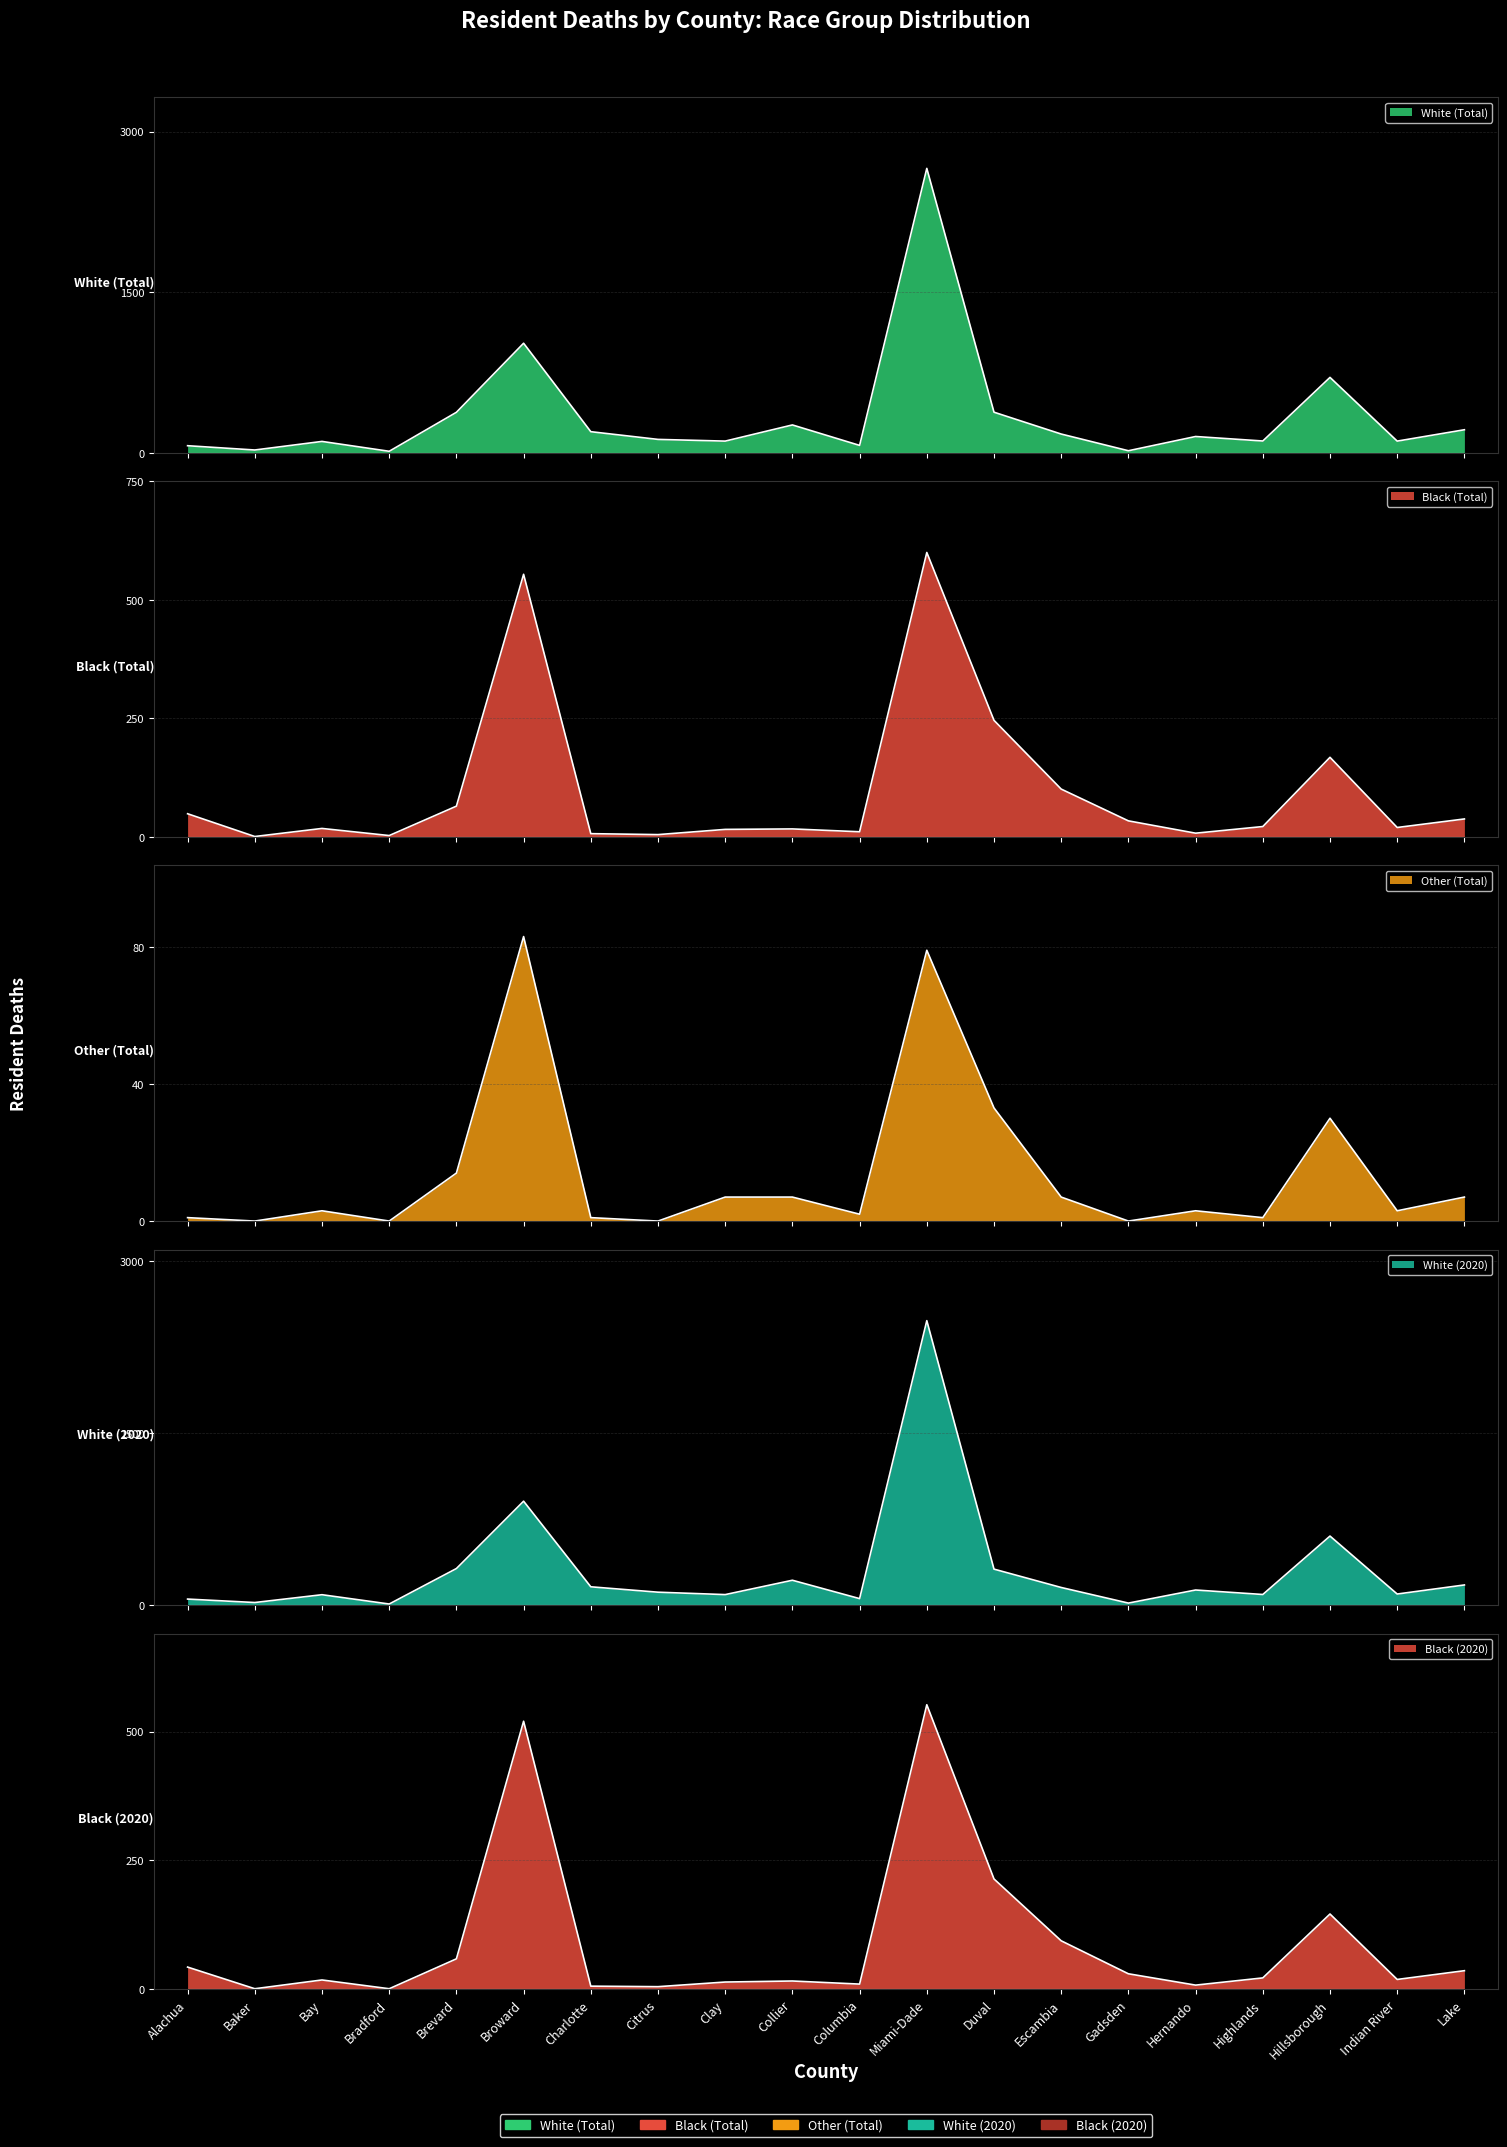

What is the value of the White (2020) point at the 4th from the left?

10